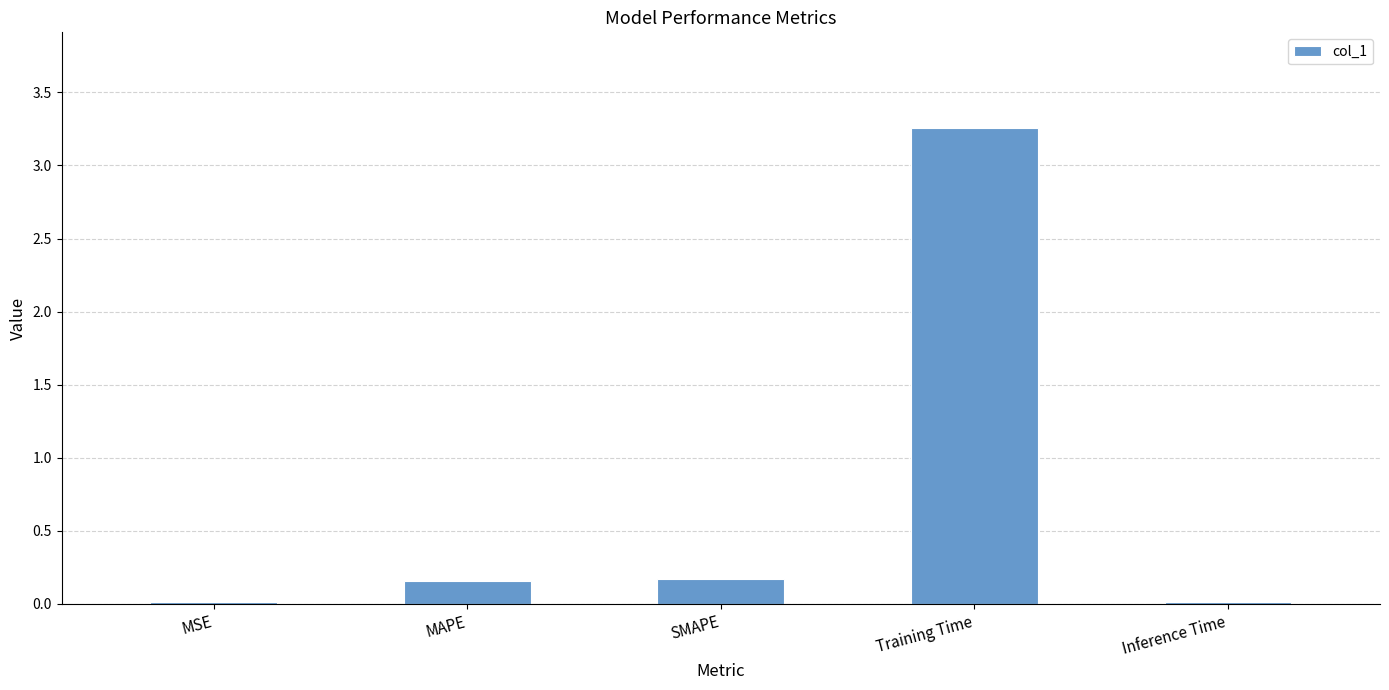

Are the bars horizontal?

No